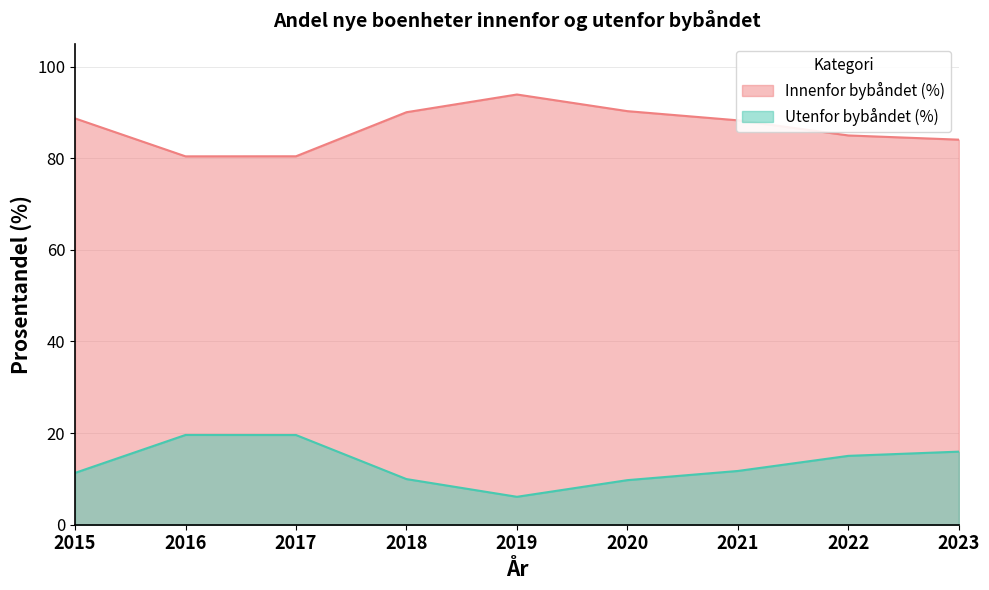

What value does the Utenfor bybåndet (%) series have at 2018?

10.0